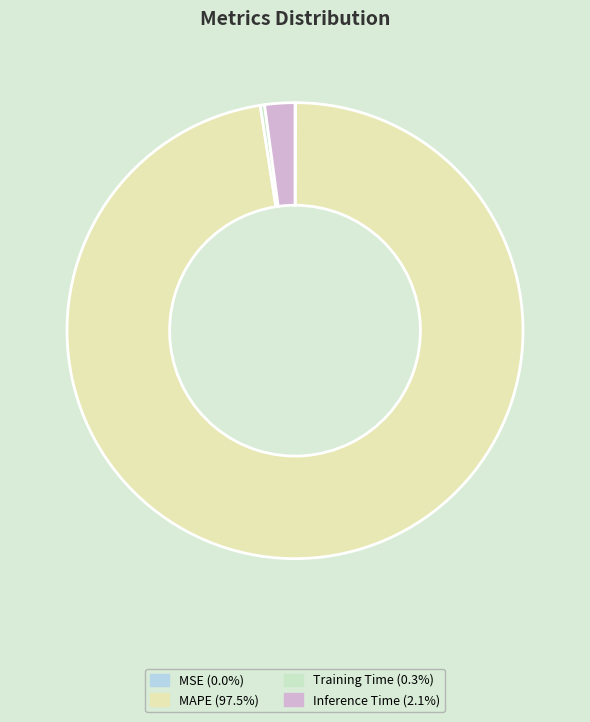

To the nearest percent, what is the average slice percentage?

25%